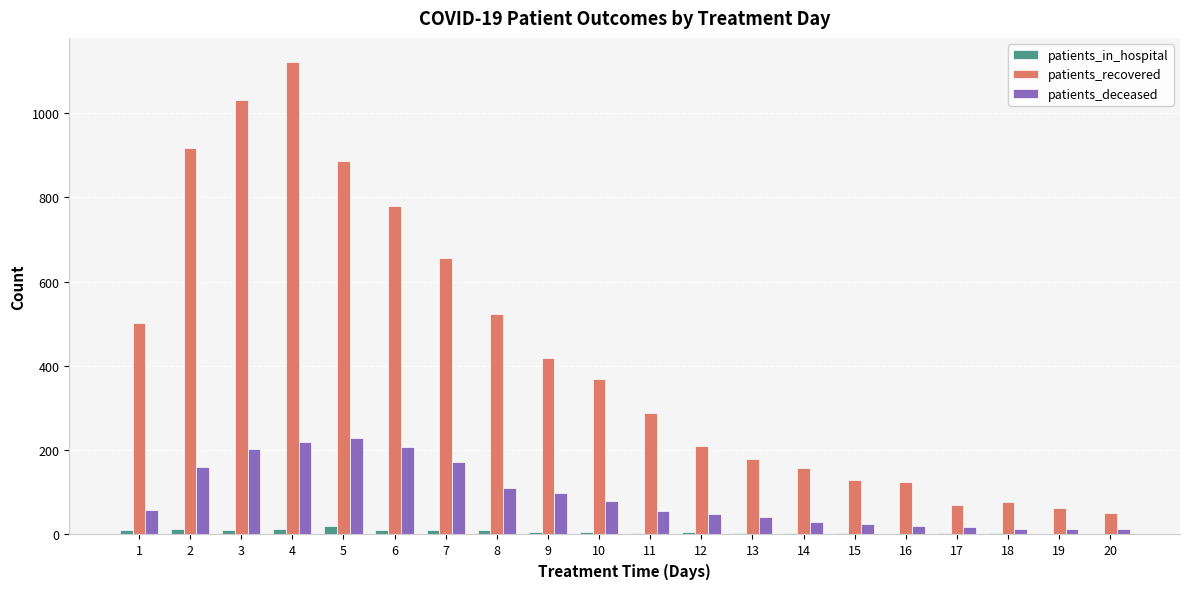

What are all the series names shown in the legend?

patients_in_hospital, patients_recovered, patients_deceased